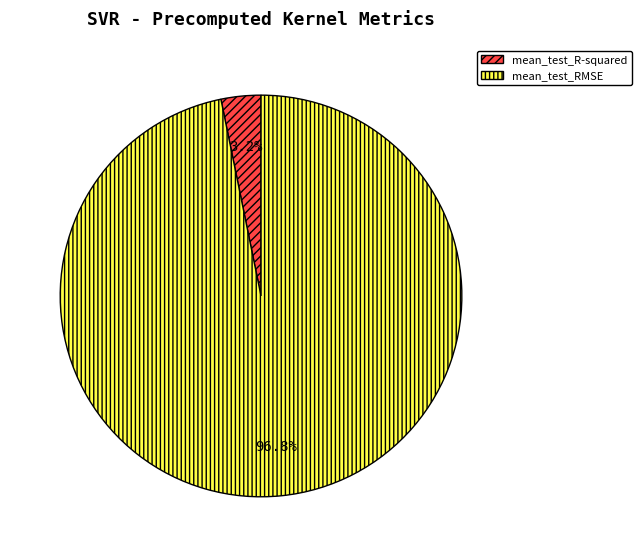

How much of the chart is everything except mean_test_R-squared?

96.8%